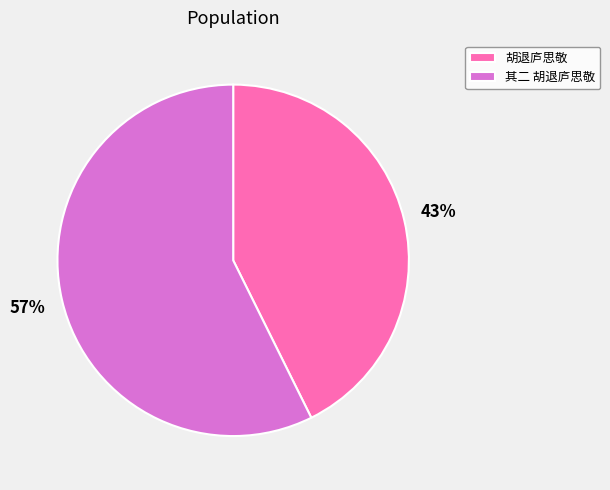

To the nearest percent, what percentage of the pie is 其二 胡退庐思敬?

57%